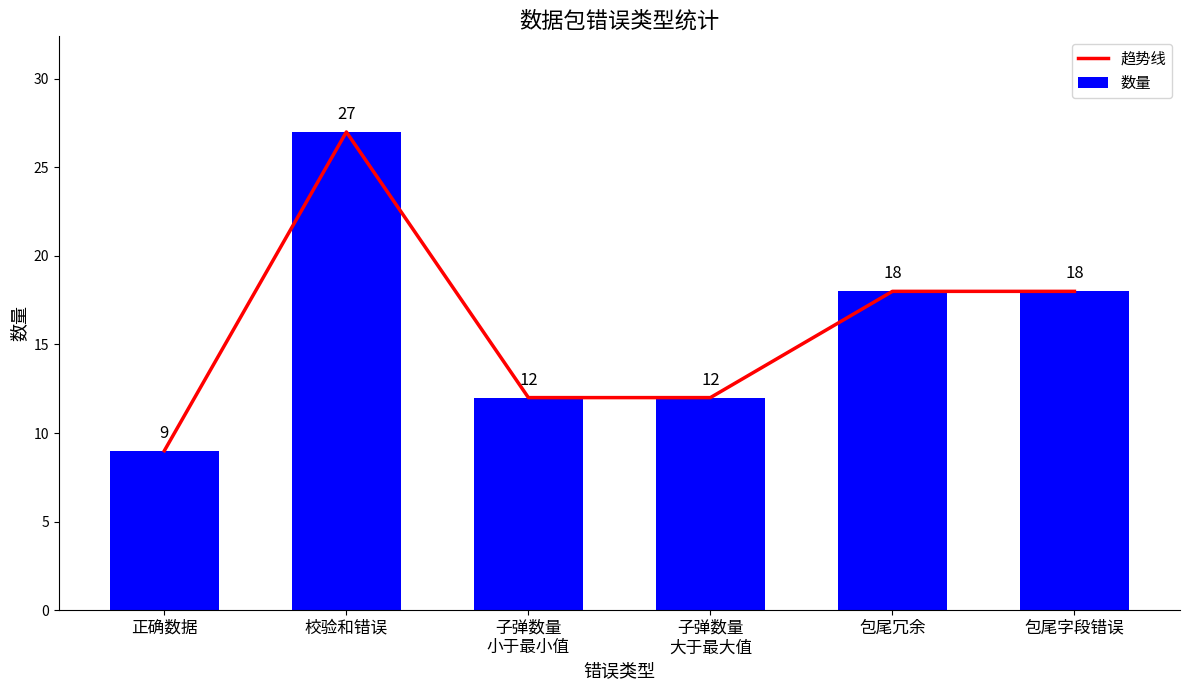

What is the sum of the 趋势线 values at 正确数据 and 校验和错误?

36